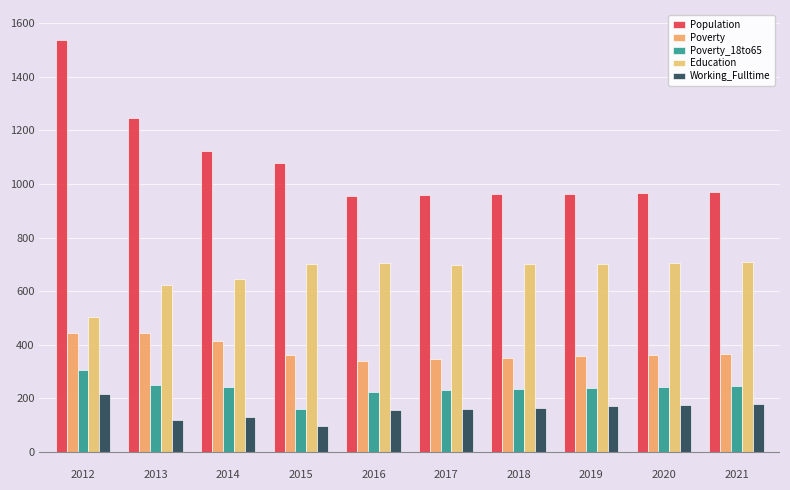

Which series changed the most between 2012 and 2017?

Population